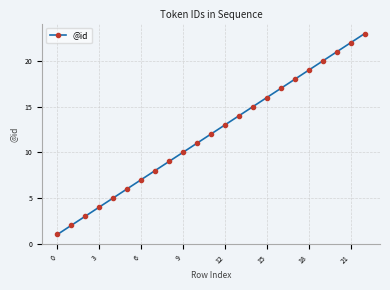

What is the average value?

12